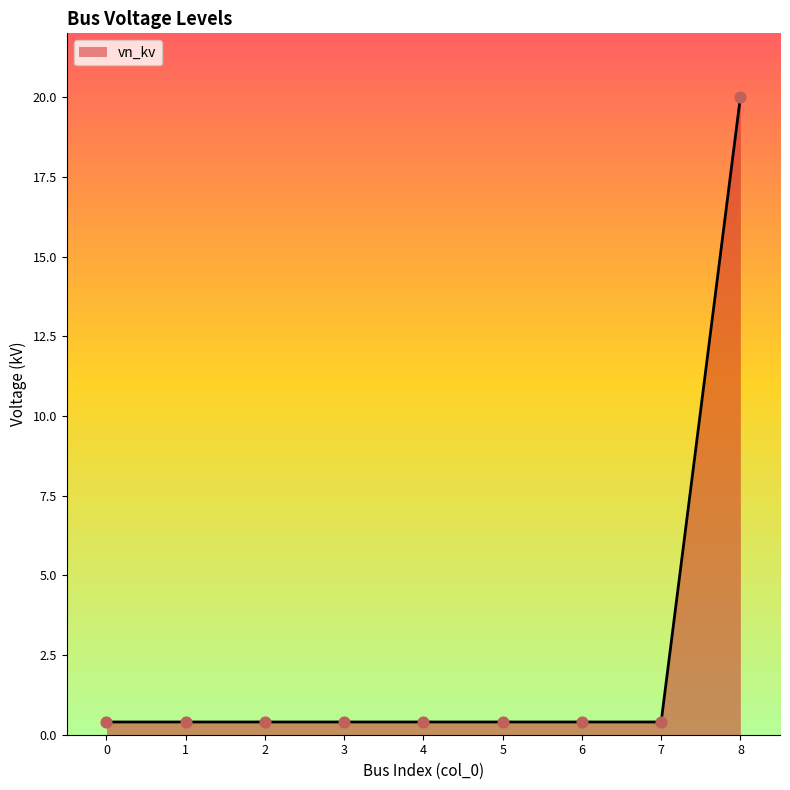

What is the maximum value shown in the chart?

20.0